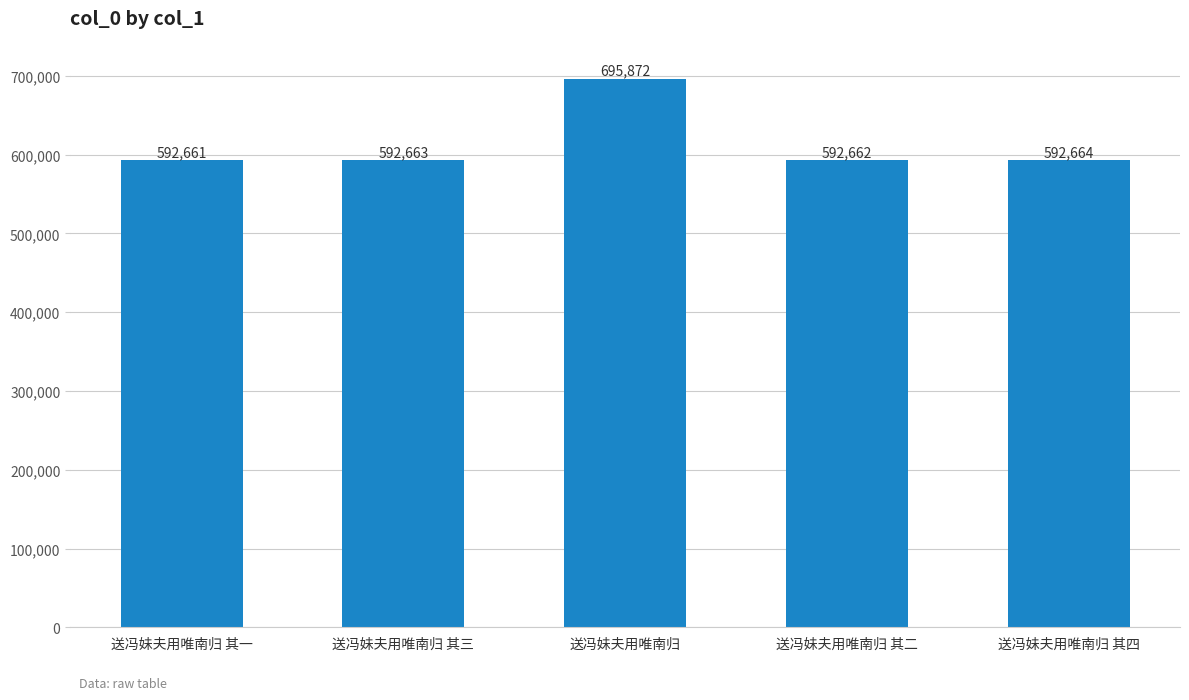

Reading left to right, extract all data points from this chart.

592661	592663	695872	592662	592664